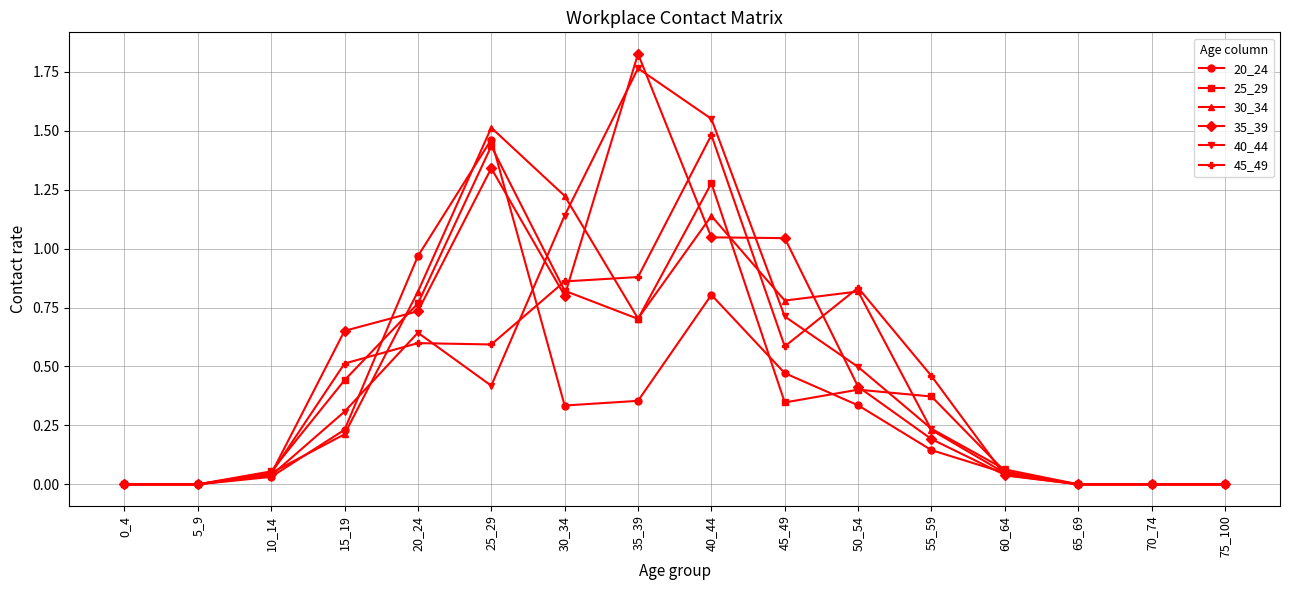

Which label corresponds to the largest value in the chart?

35_39